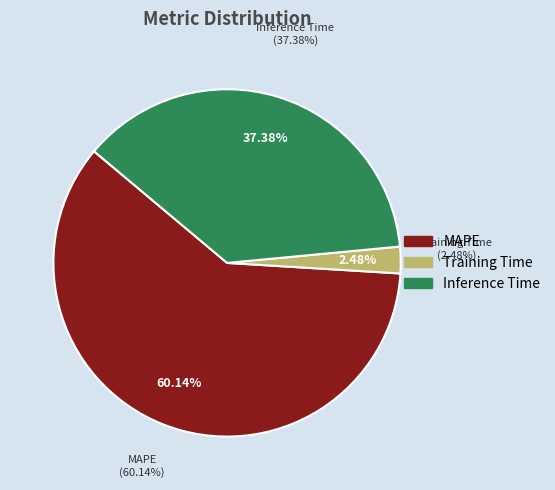

To the nearest percent, what is the difference between the largest and smallest slice percentages?

58%